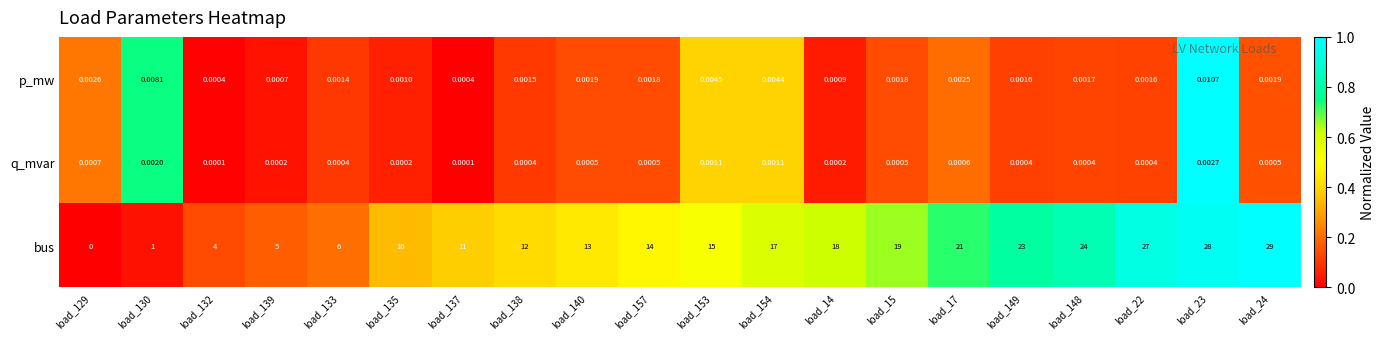

How many data points in bus are less than 15?

10